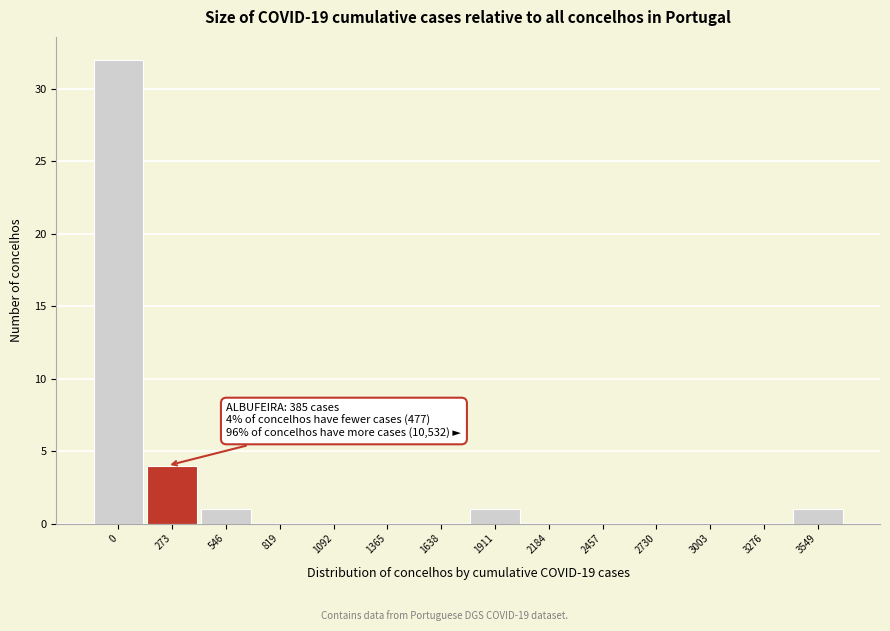

Reading left to right, what are all the values shown in this chart?

0=32	273=4	546=1	819=0	1092=0	1365=0	1638=0	1911=1	2184=0	2457=0	2730=0	3003=0	3276=0	3549=1